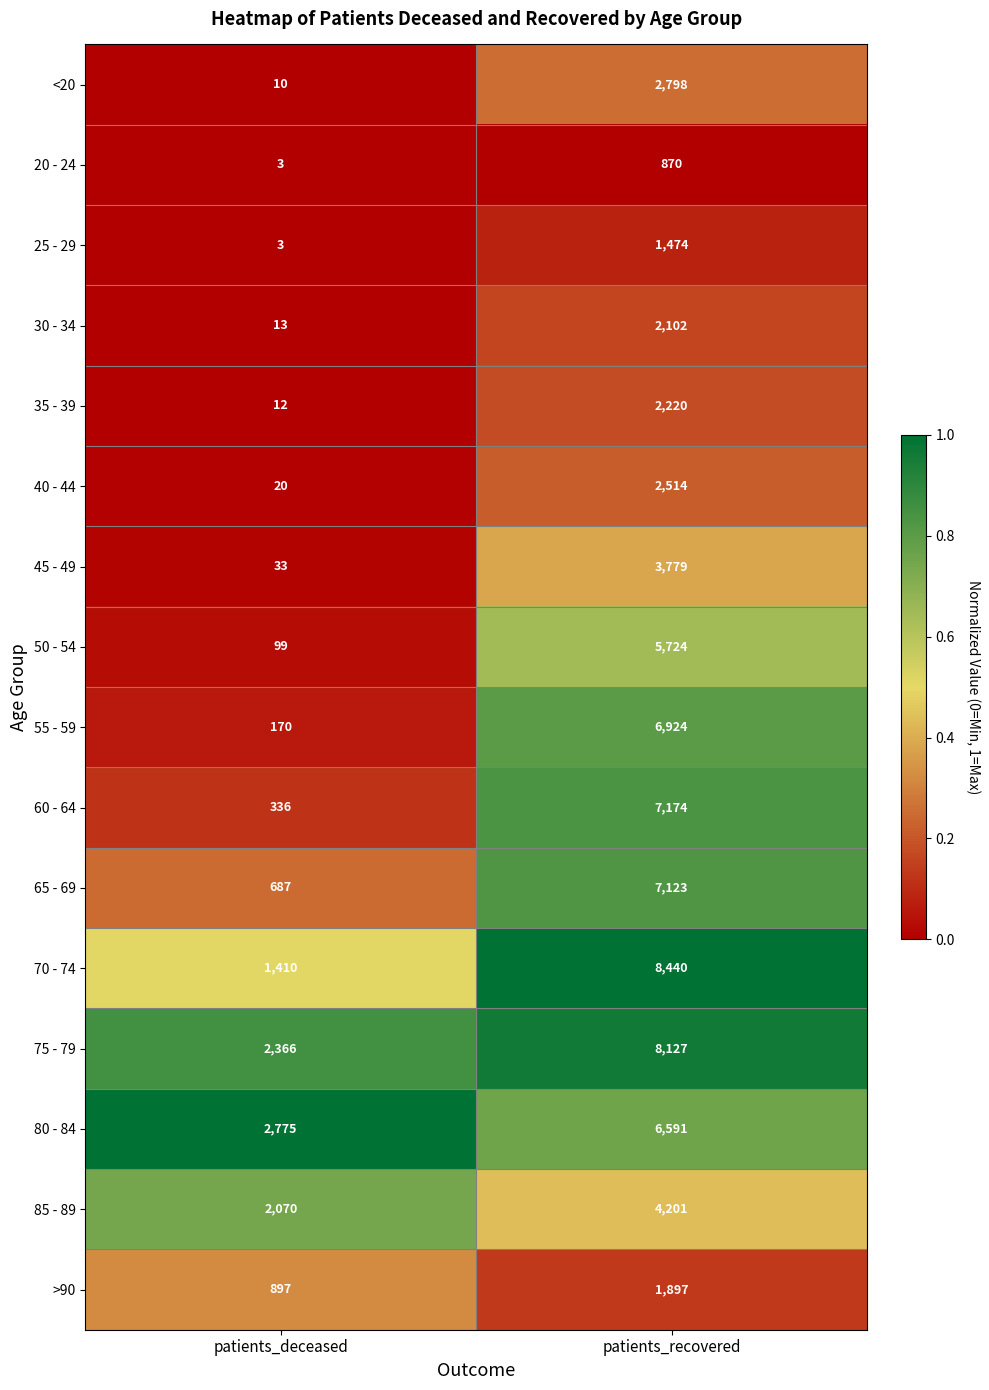

Which series changed the most between patients_deceased and patients_recovered?

70 - 74